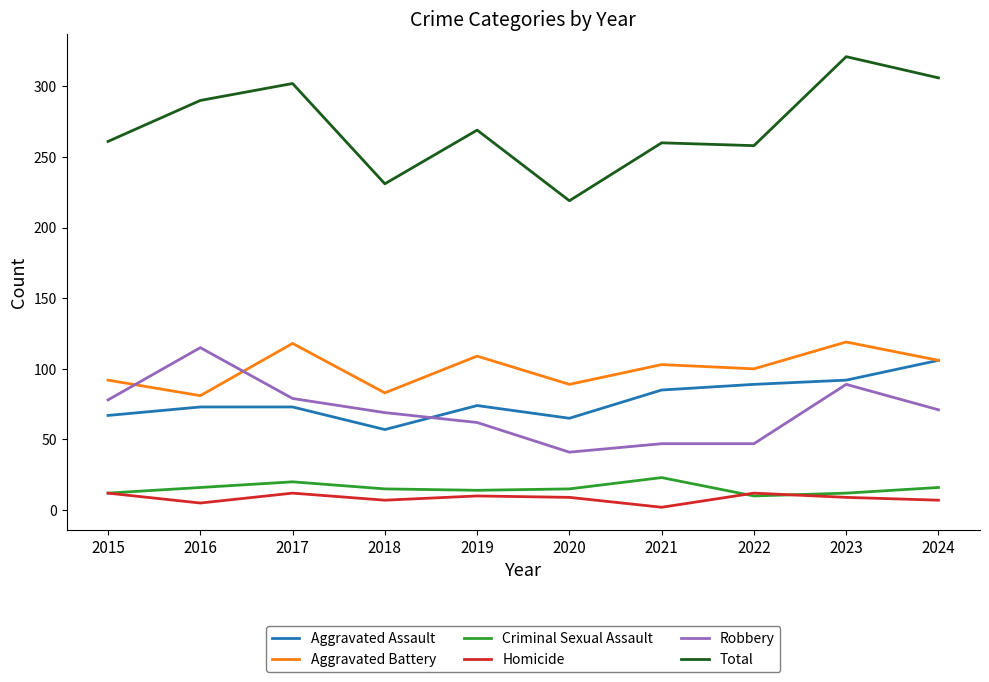

At which label does Criminal Sexual Assault first exceed 15?

2016